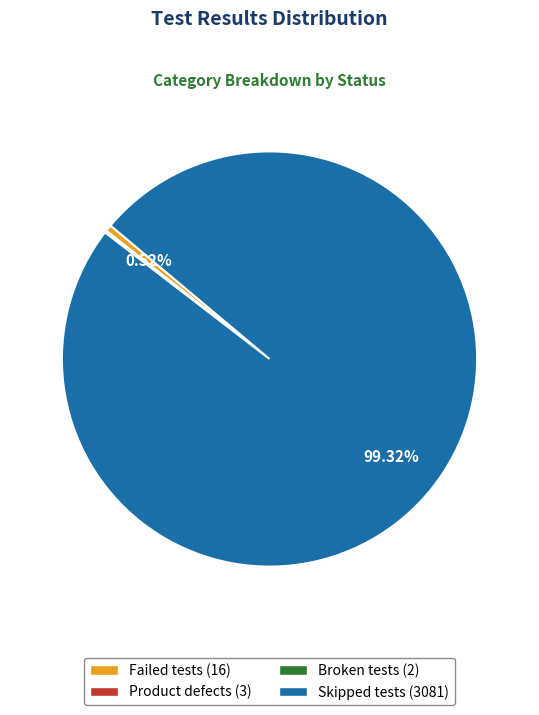

To the nearest percent, what is the difference between the largest and smallest slice percentages?

99%